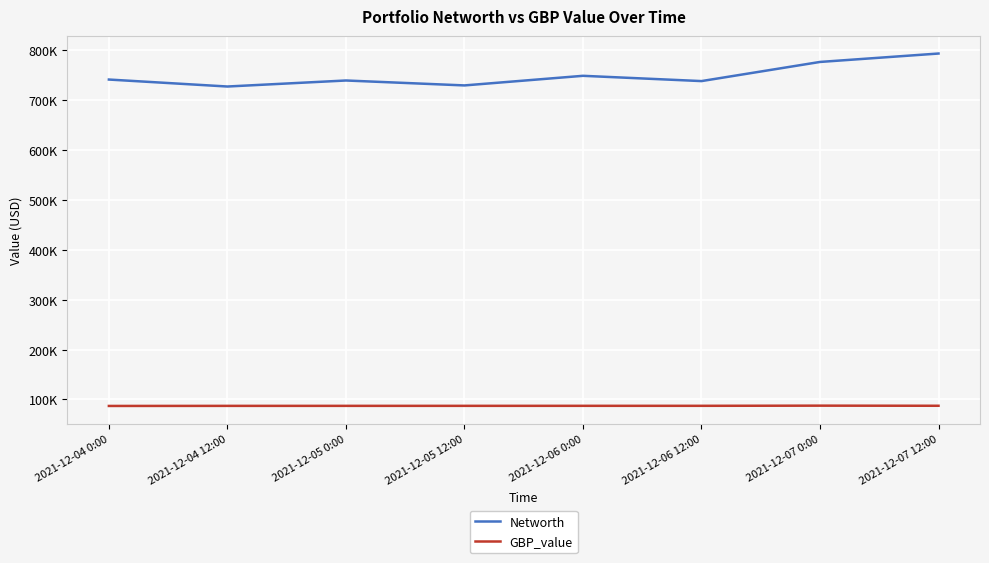

Rank the series by their average value, from highest to lowest.

Networth, GBP_value